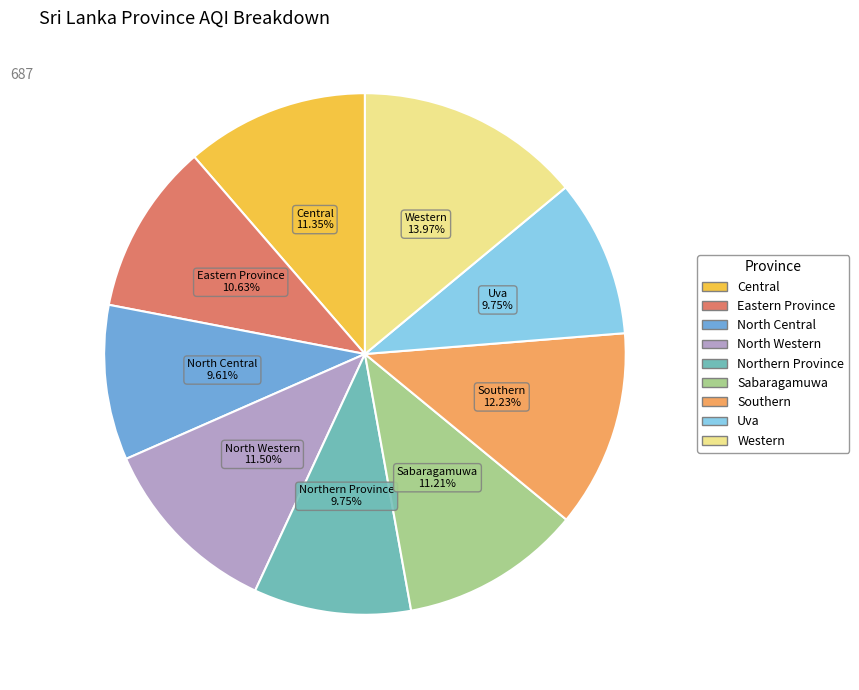

The Northern Province slice represents 1% of the pie. True or false?

False